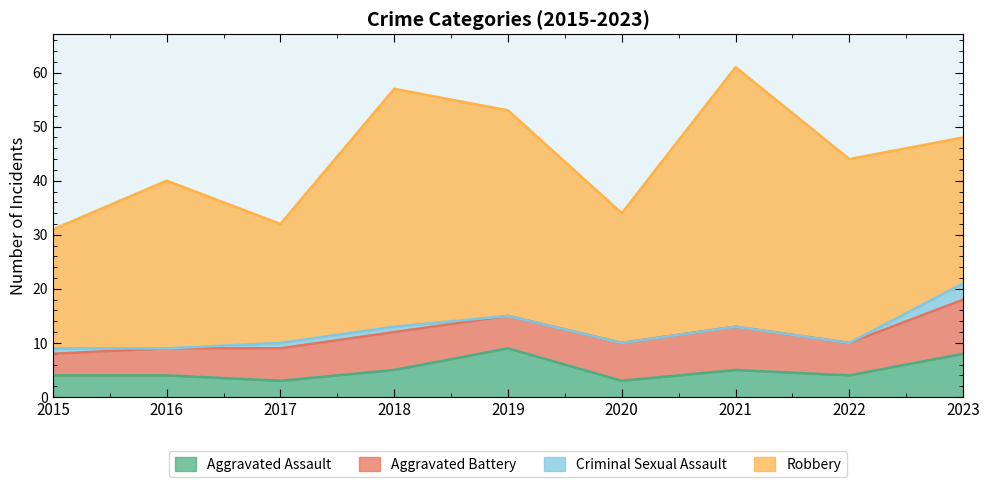

What are all the series names shown in the legend?

Aggravated Assault, Aggravated Battery, Criminal Sexual Assault, Robbery